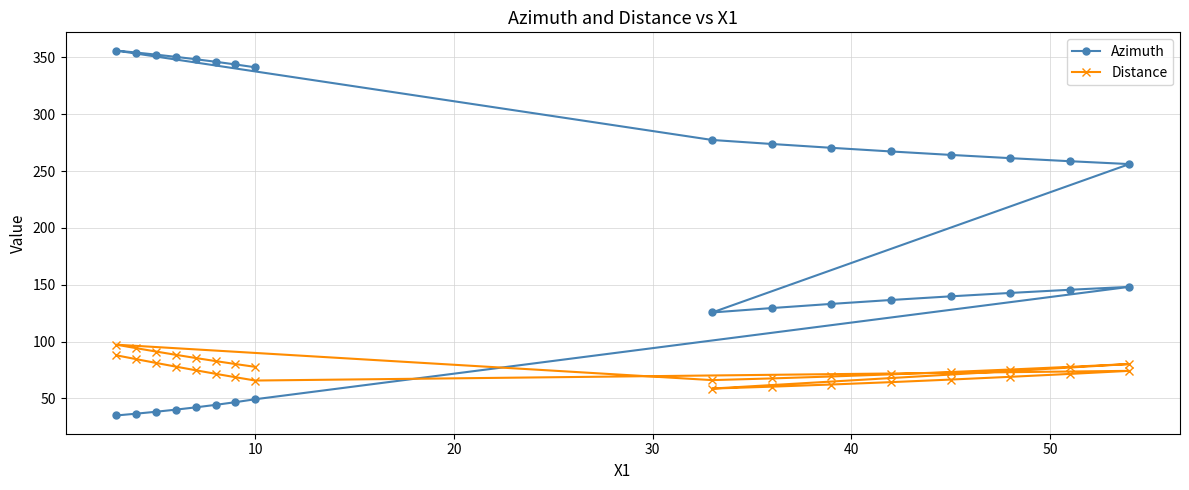

True or false: Azimuth has more than 0 interior local peaks.

True